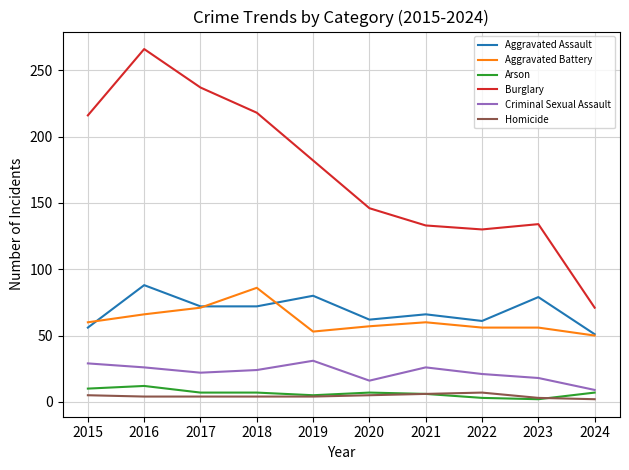

True or false: Aggravated Battery and Burglary cross at least once.

False